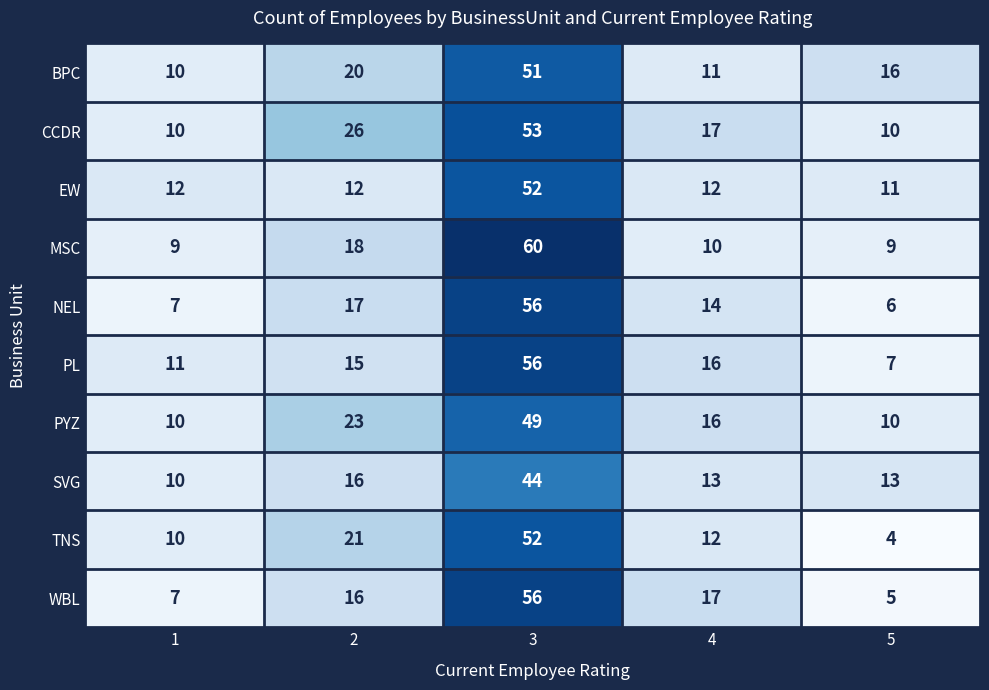

What is the difference between the highest and lowest values at 5?

12